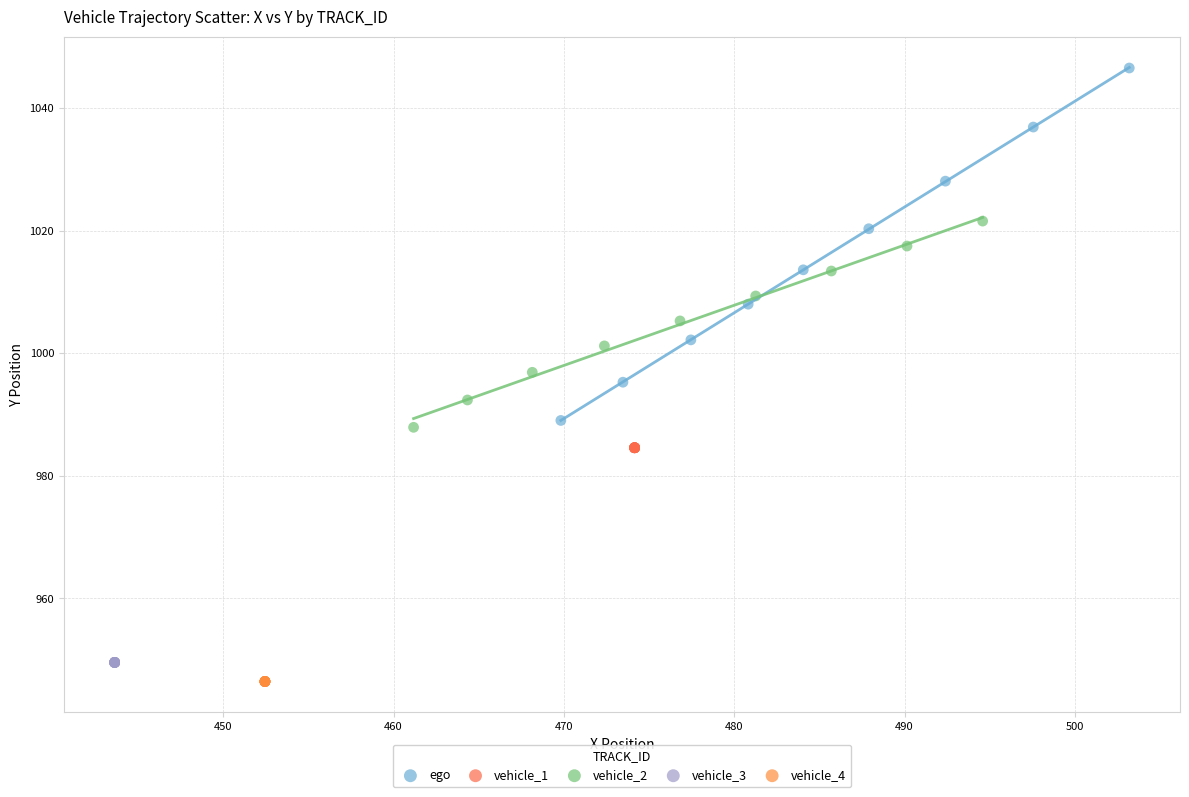

Which series contains the highest Y value?

ego